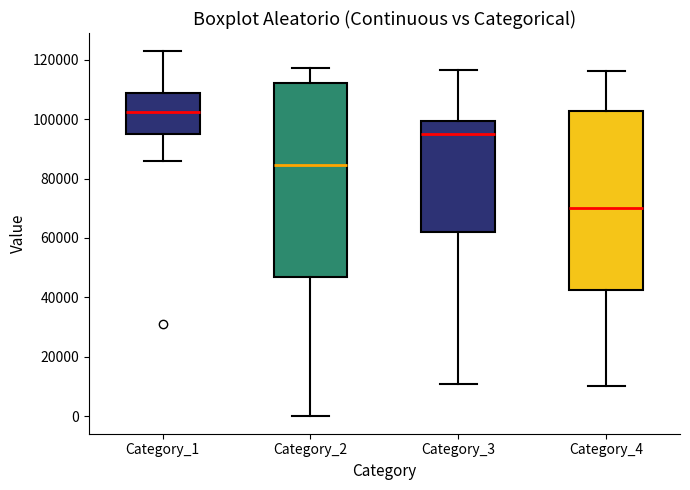

Which box is the tallest, from its lower edge to its upper edge?

Category_2